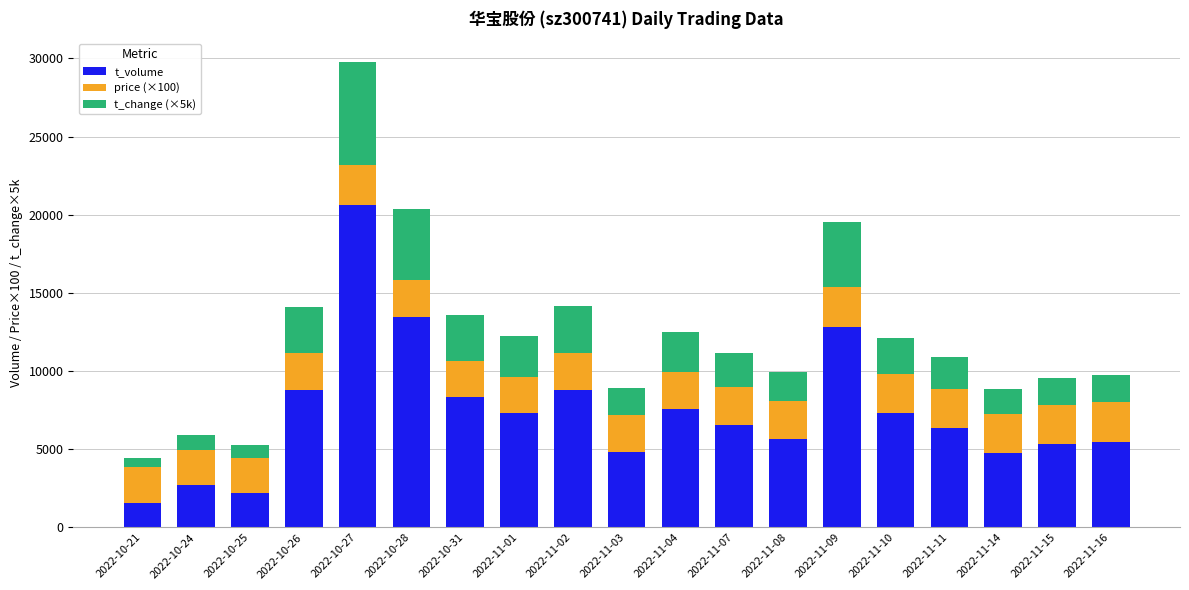

The value of t_volume at 2022-11-07 is 2472. True or false?

False